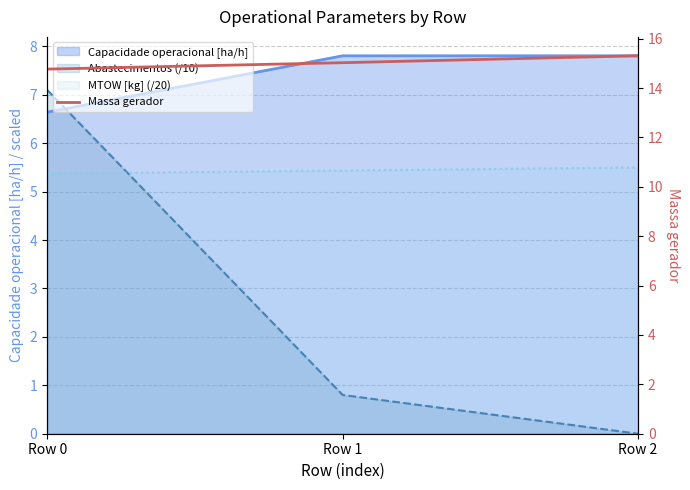

What is the value of the 2nd point from the left?

15.0